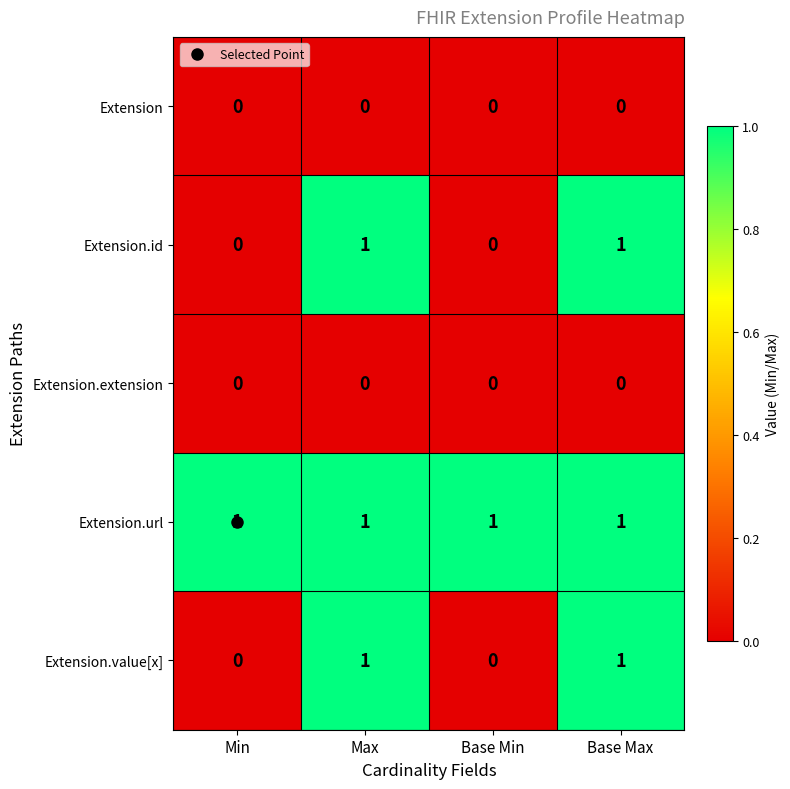

What is the total value across all series at Min?

1